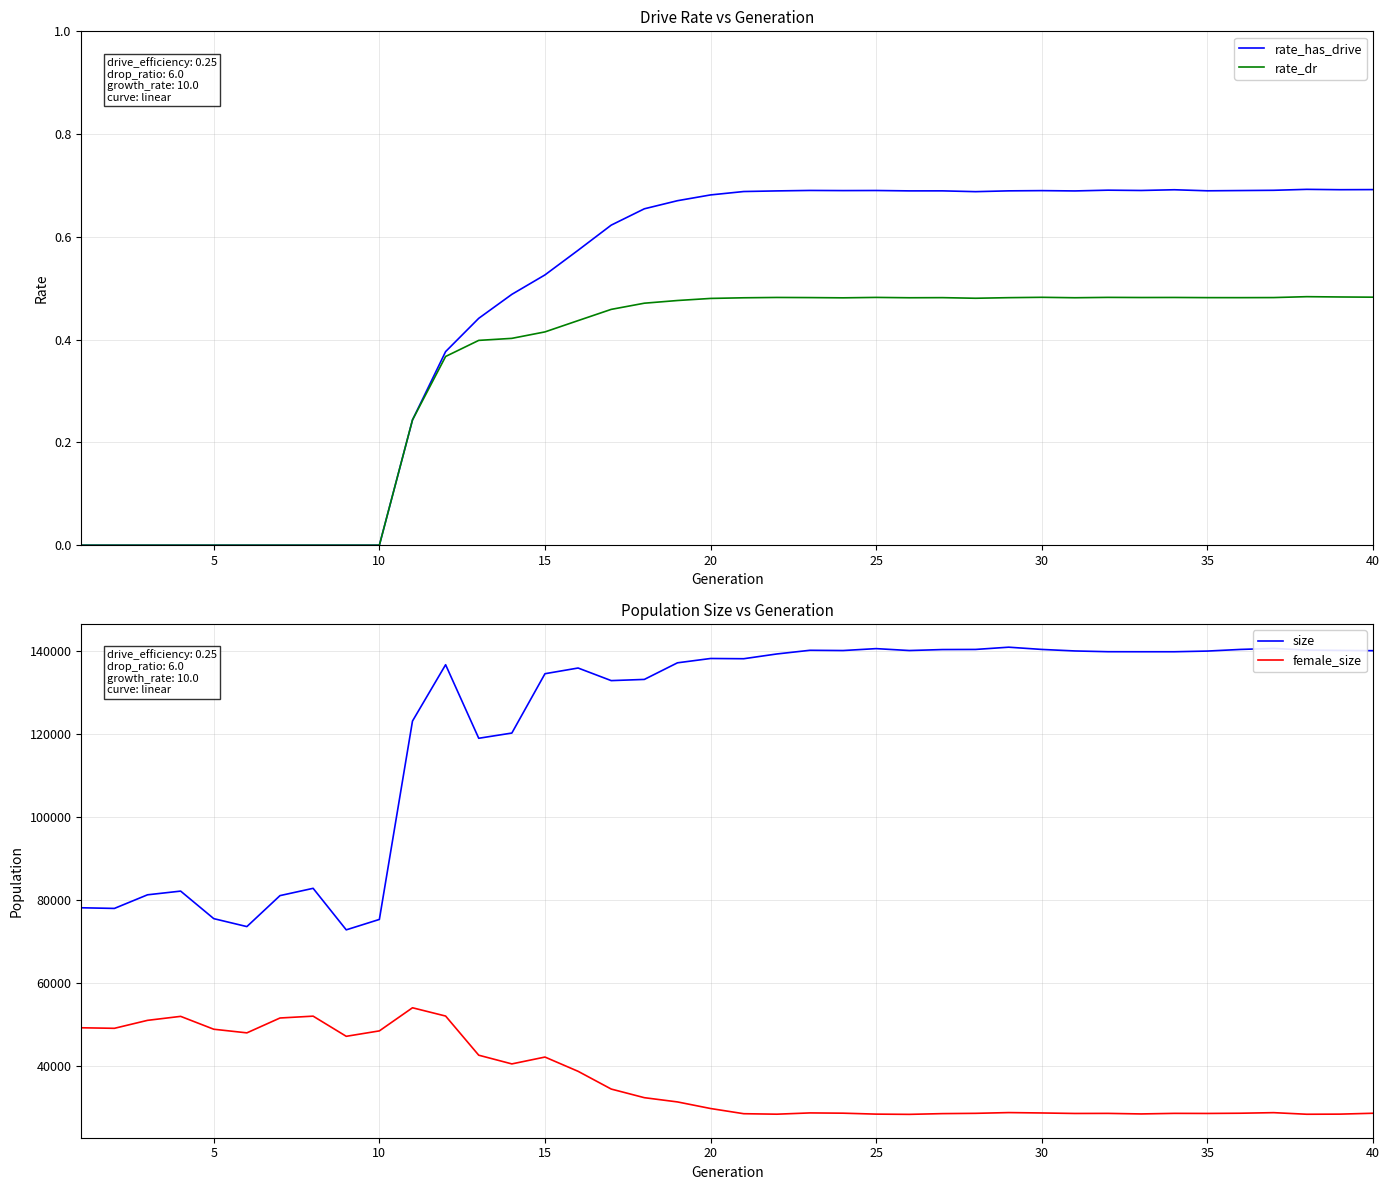

True or false: rate_has_drive has a value of 0.3 at 15.

False